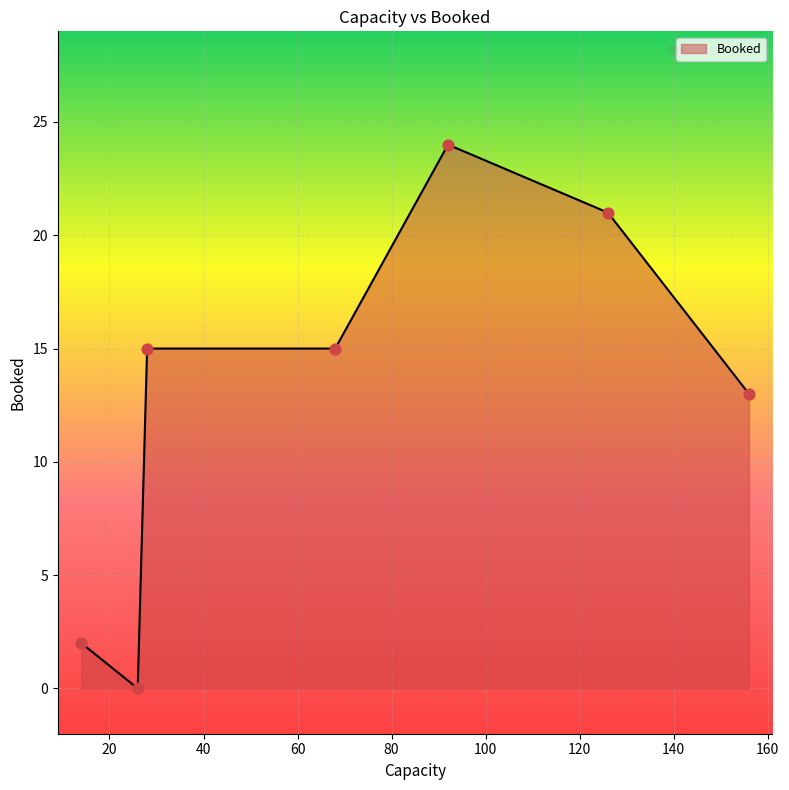

True or false: the data has more than 0 interior local peaks.

True